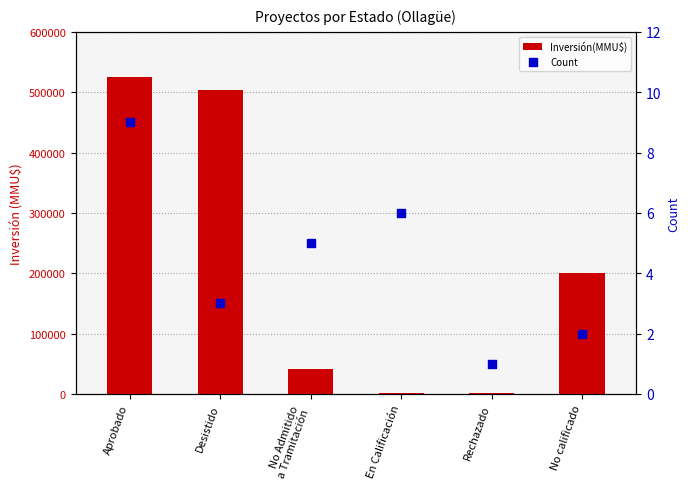

Which series contains the highest Y value?

Inversión(MMU$)